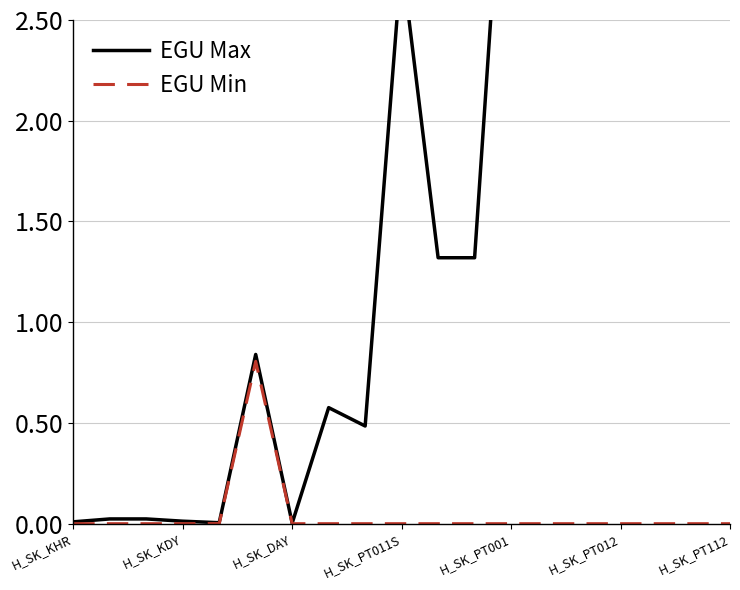

Is it true that EGU Min equals 0.3 at H_SK_PT001?

False